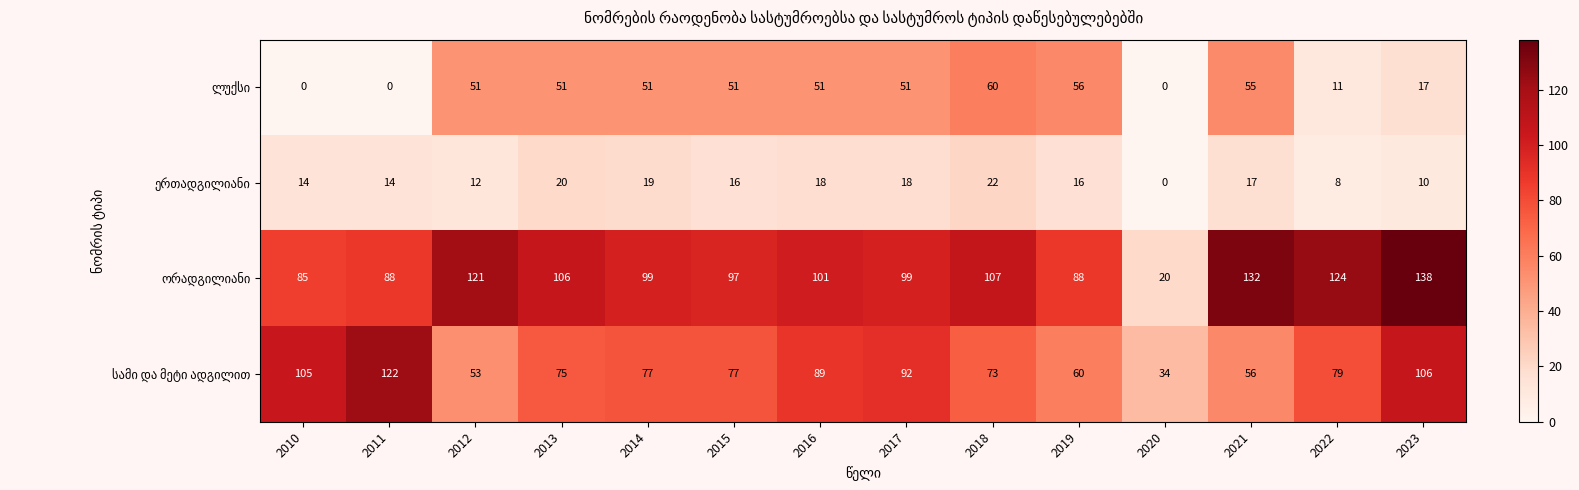

At how many categories does at least one series exceed 32?

14